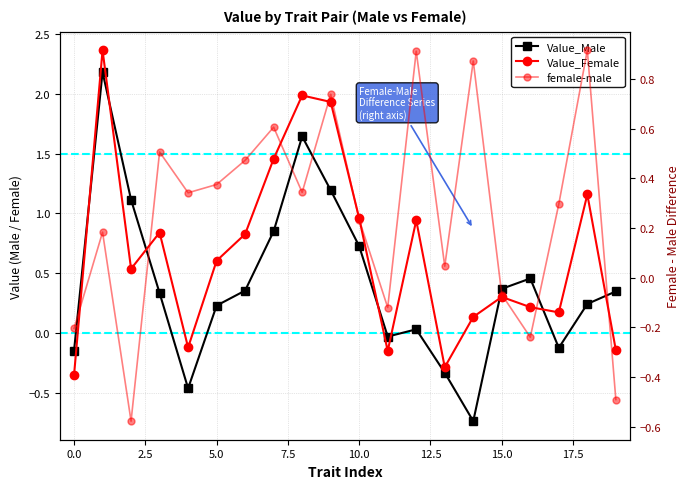

What is the greatest value displayed?

2.4